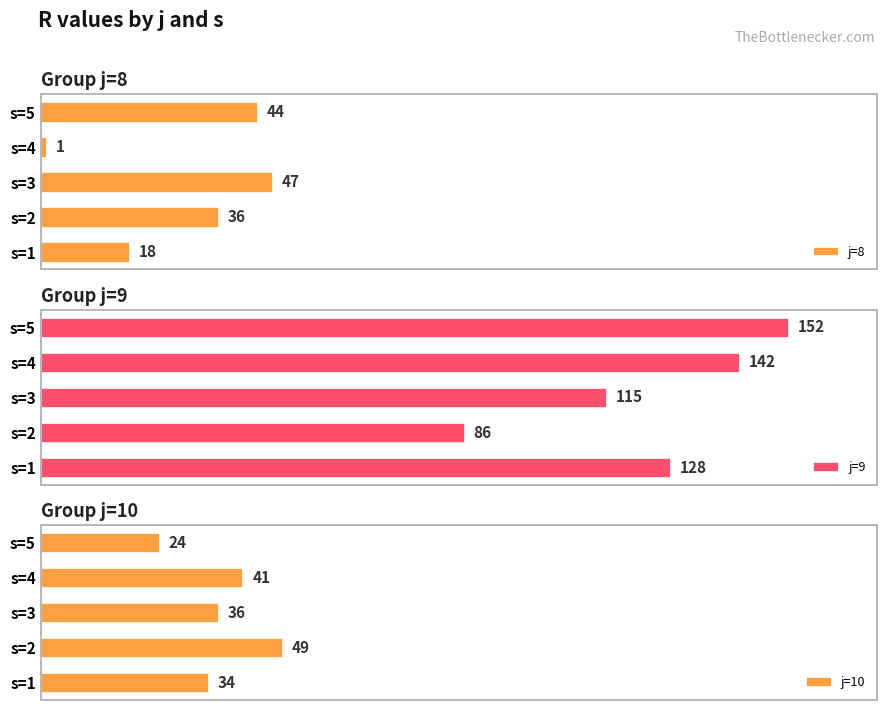

List the labels in order of j=8 value, largest first.

s=3, s=5, s=2, s=1, s=4